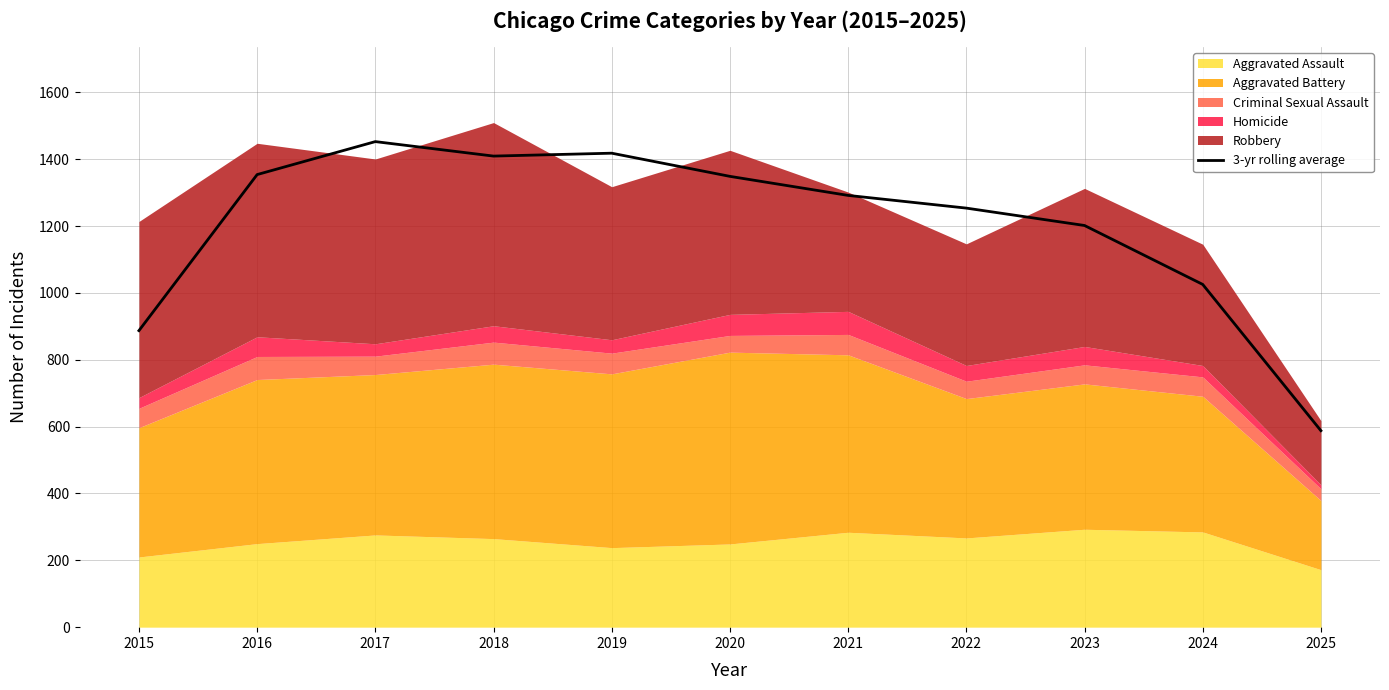

Which has a higher value, 2024 or 2021?

2021